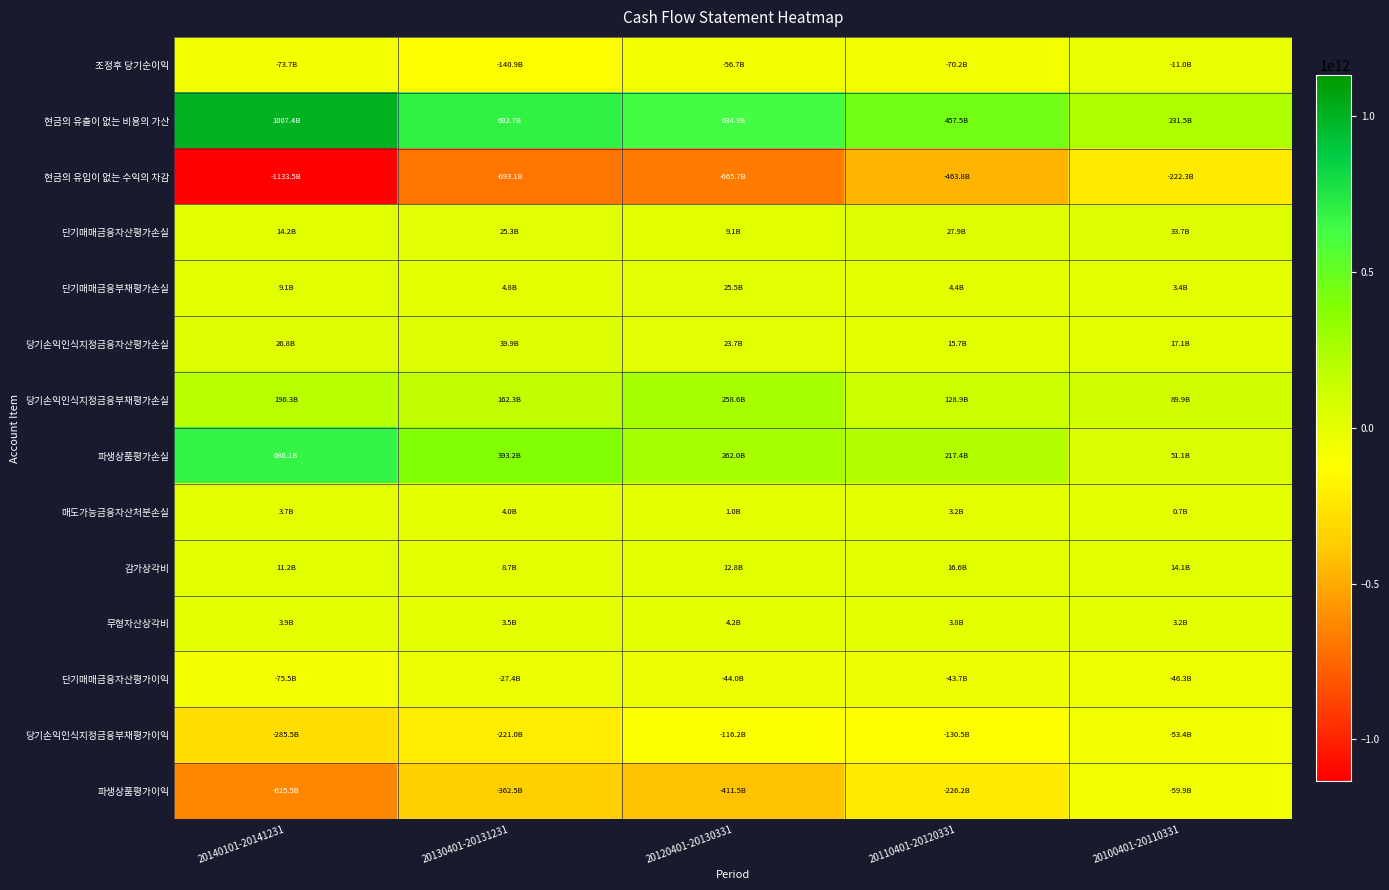

List the series in order of their peak value, lowest first.

현금의 유입이 없는 수익의 차감, 파생상품평가이익, 당기손익인식지정금융부채평가이익, 단기매매금융자산평가이익, 조정후 당기순이익, 매도가능금융자산처분손실, 무형자산상각비, 감가상각비, 단기매매금융부채평가손실, 단기매매금융자산평가손실, 당기손익인식지정금융자산평가손실, 당기손익인식지정금융부채평가손실, 파생상품평가손실, 현금의 유출이 없는 비용의 가산